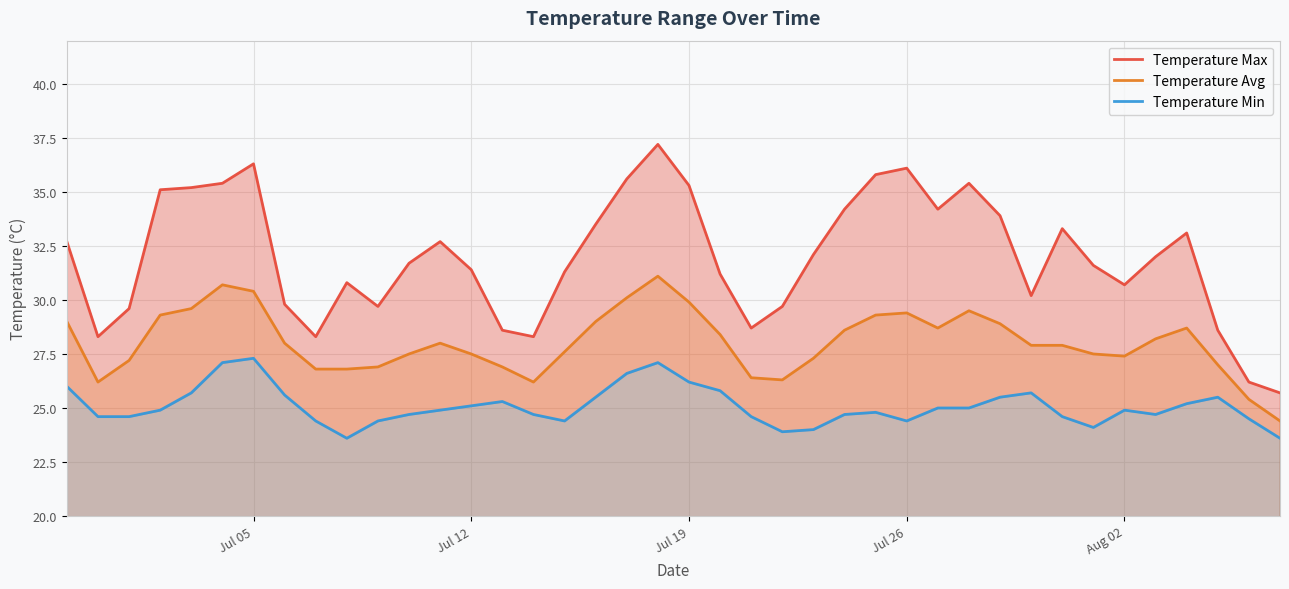

How many values in the Temperature Avg series are below 28?

20